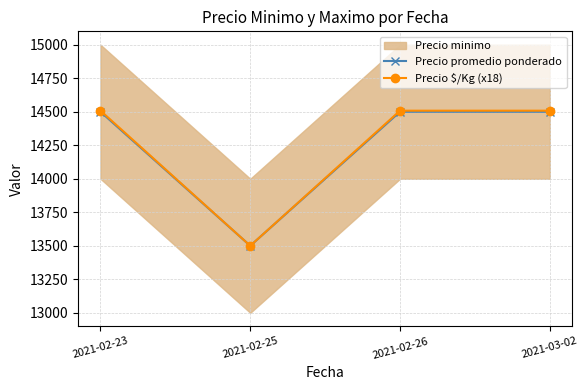

The Precio promedio ponderado series shows 24694 at 2021-03-02. True or false?

False